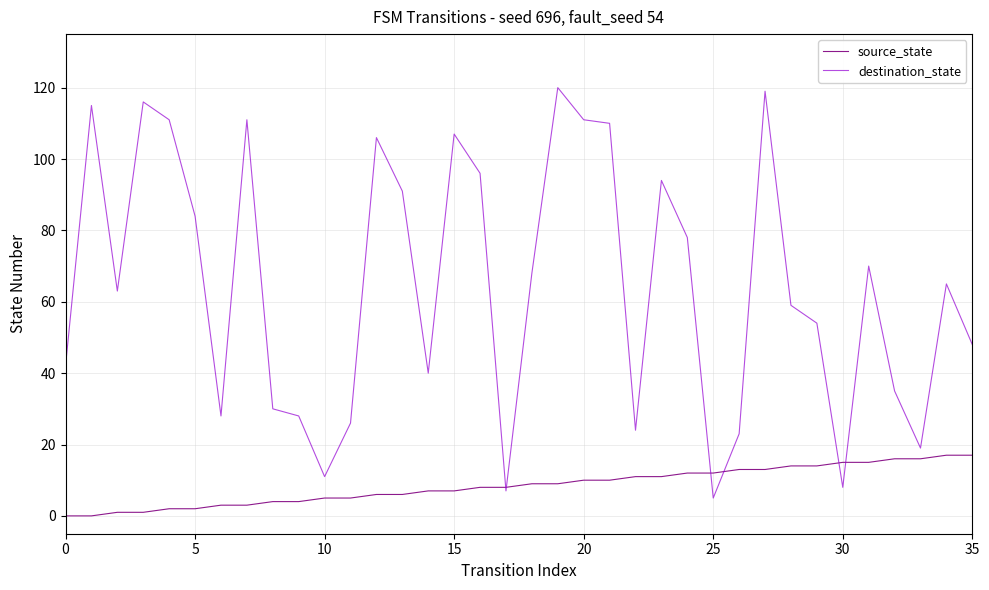

Does the chart display data point markers on the line(s)?

No